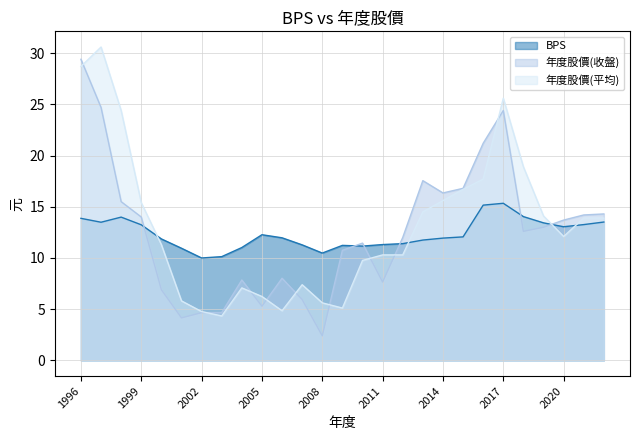

The value of 年度股價(平均) at 2006 is 4.8. True or false?

True